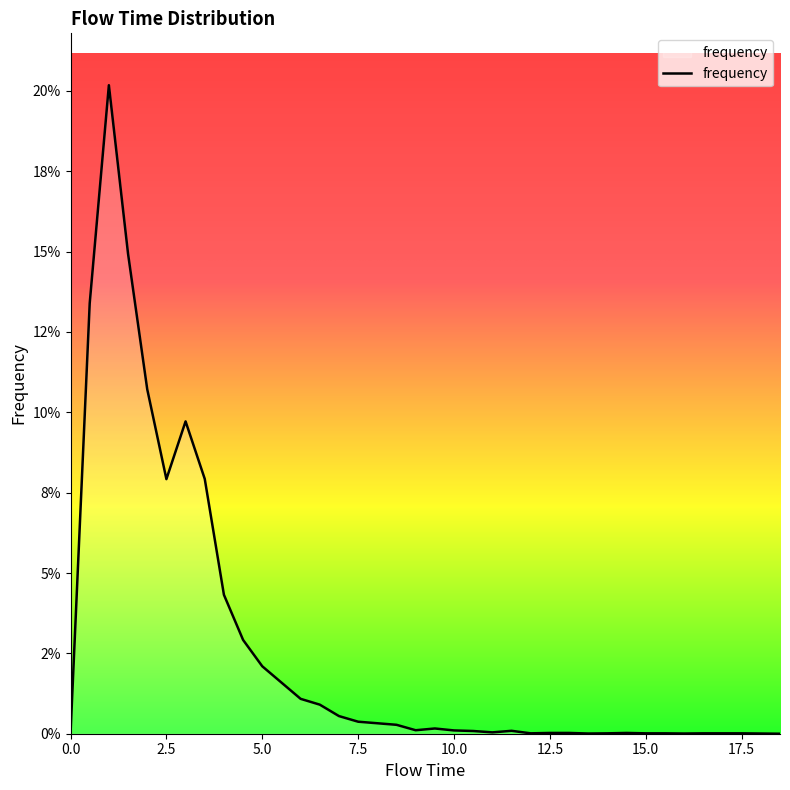

Reading right to left, list all the values displayed in this chart.

18.5=0.0	18.0=0.0	17.5=0.0	17.0=0.0	16.5=0.0	16.0=0.0	15.5=0.0	15.0=0.0	14.5=0.0	14.0=0.0	13.5=0.0	13.0=0.0	12.5=0.0	12.0=0.0	11.5=0.0	11.0=0.0	10.5=0.0	10.0=0.0	9.5=0.0	9.0=0.0	8.5=0.0	8.0=0.0	7.5=0.0	7.0=0.0	6.5=0.0	6.0=0.0	5.5=0.0	5.0=0.0	4.5=0.0	4.0=0.0	3.5=0.1	3.0=0.1	2.5=0.1	2.0=0.1	1.5=0.1	1.0=0.2	0.5=0.1	0.0=0.0